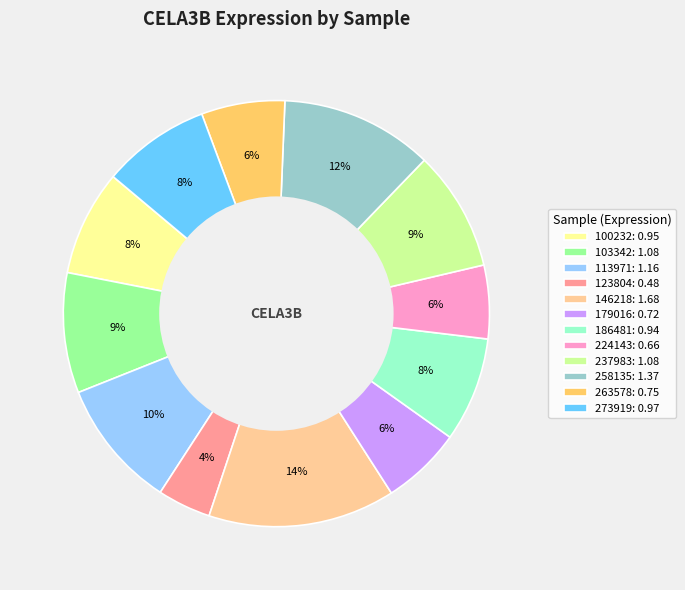

What is the smallest slice in the pie chart?

123804